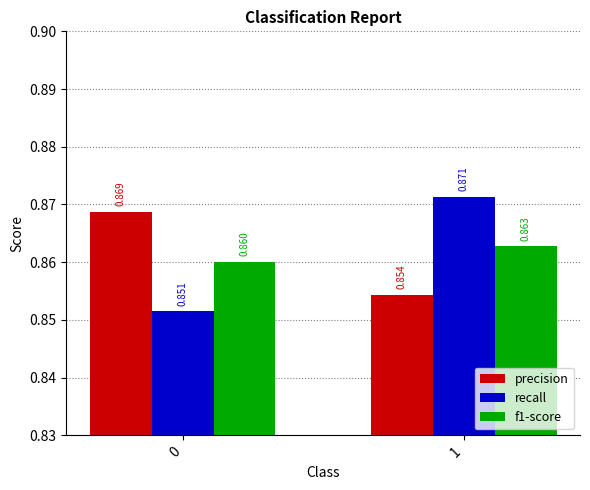

The f1-score series shows 0.4 at 1. True or false?

False